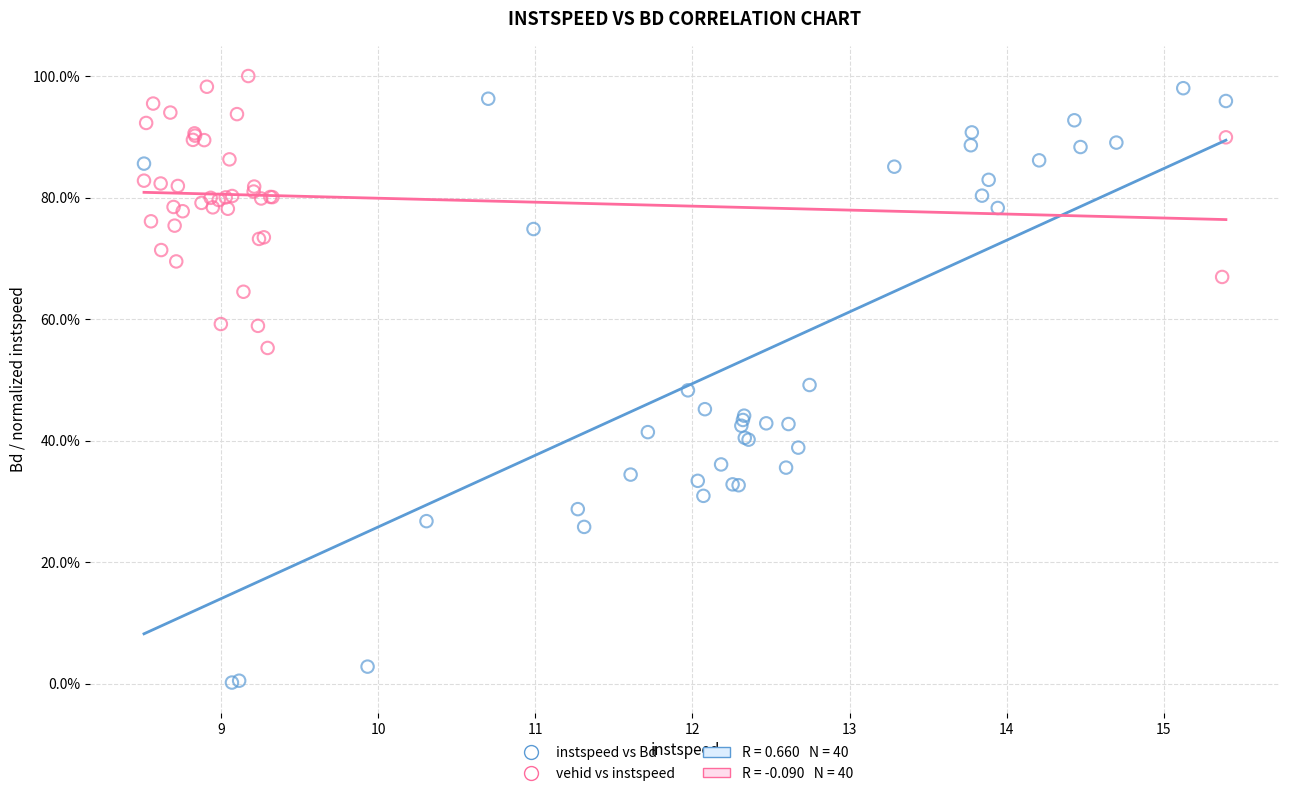

Which series contains the highest Y value?

vehid vs instspeed